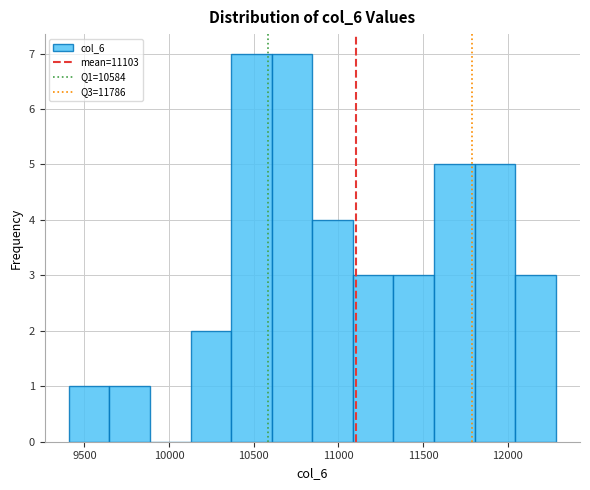

Reading left to right, list every bar in this chart as the range it spans on the x-axis followed by its height. Neither the bar edges nor the heights are printed on the chart, so give them approximately, as read against the axes.

9400 to 9650: 1
9650 to 9900: 1
9900 to 10150: 0
10150 to 10350: 2
10350 to 10600: 7
10600 to 10850: 7
10850 to 11100: 4
11100 to 11300: 3
11300 to 11550: 3
11550 to 11800: 5
11800 to 12050: 5
12050 to 12300: 3